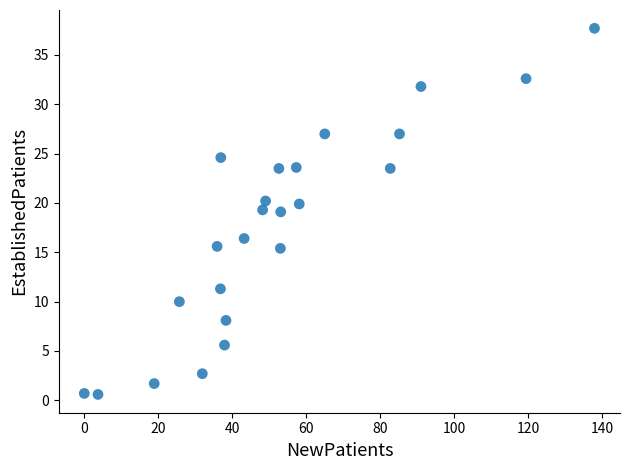

What is the range of Y values (max minus min)?

37.1